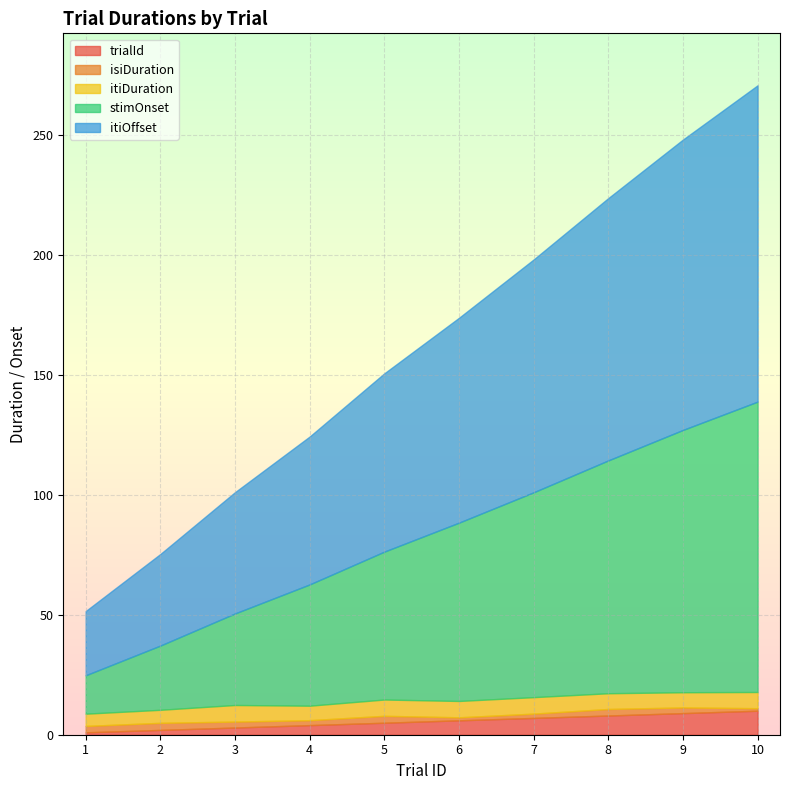

What is the difference between the itiOffset values at 10 and 4?

70.2